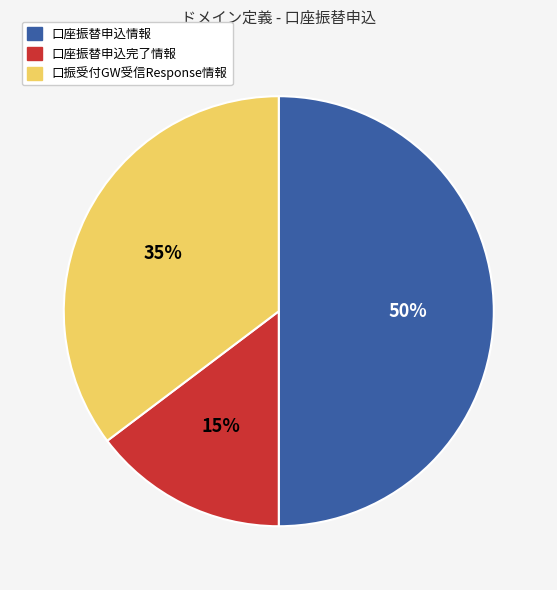

How many segments does this pie chart have?

3